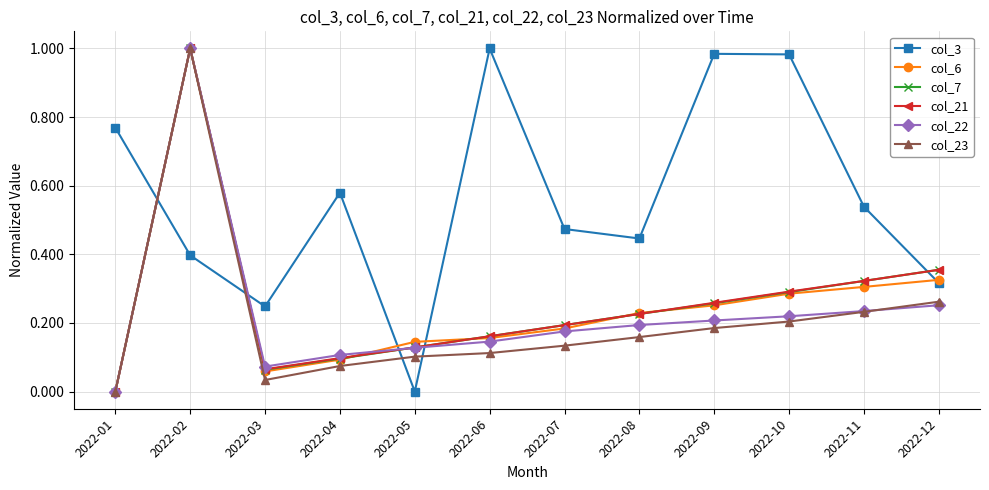

Which series has the largest total across all categories?

col_3